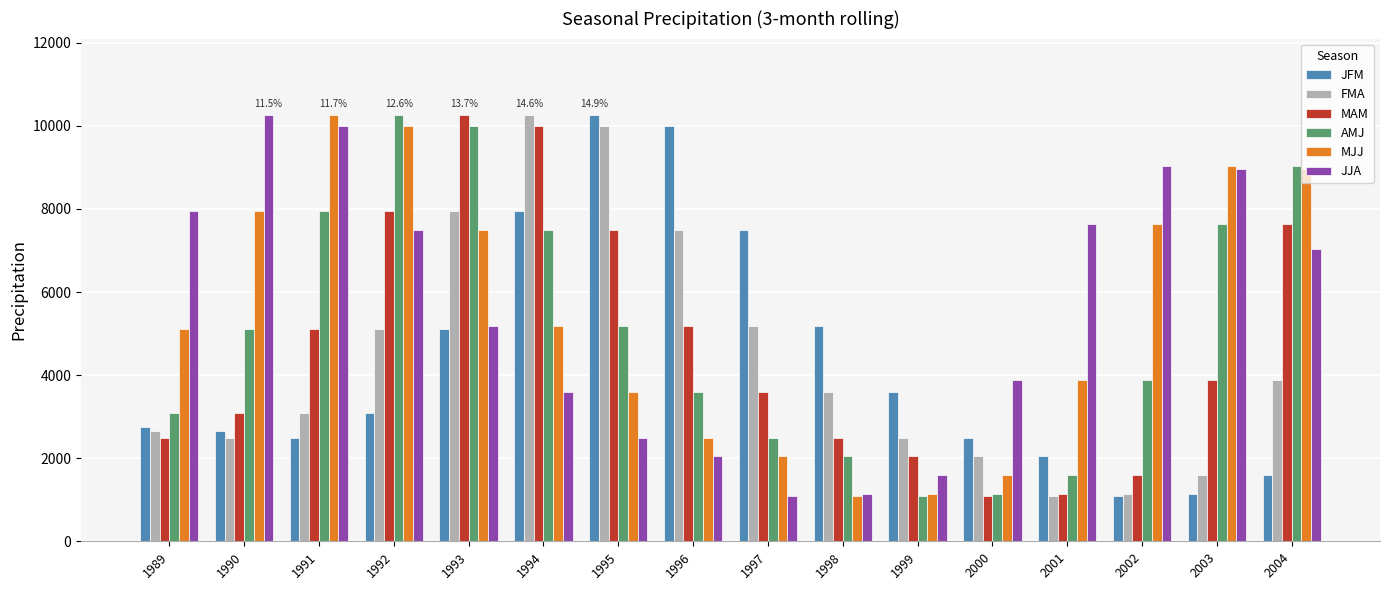

Is the value of MAM at 1994 greater than the value of JJA at 2002?

Yes